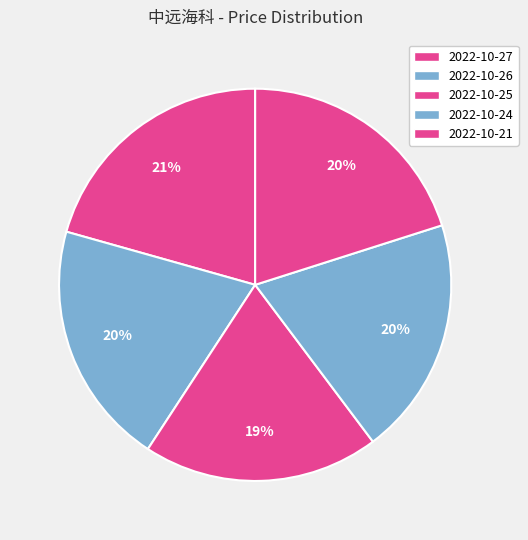

Rank the categories by value from highest to lowest.

2022-10-27, 2022-10-26, 2022-10-21, 2022-10-24, 2022-10-25